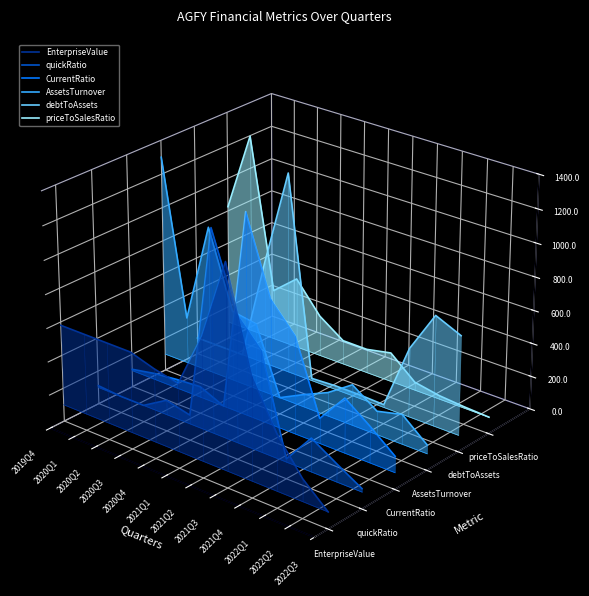

The EnterpriseValue series shows -0.0 at 2022Q3. True or false?

False